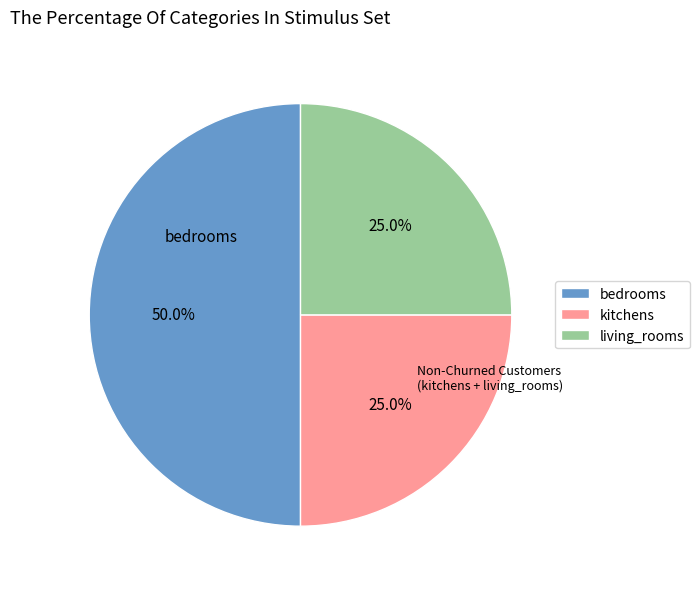

How many segments does this pie chart have?

3